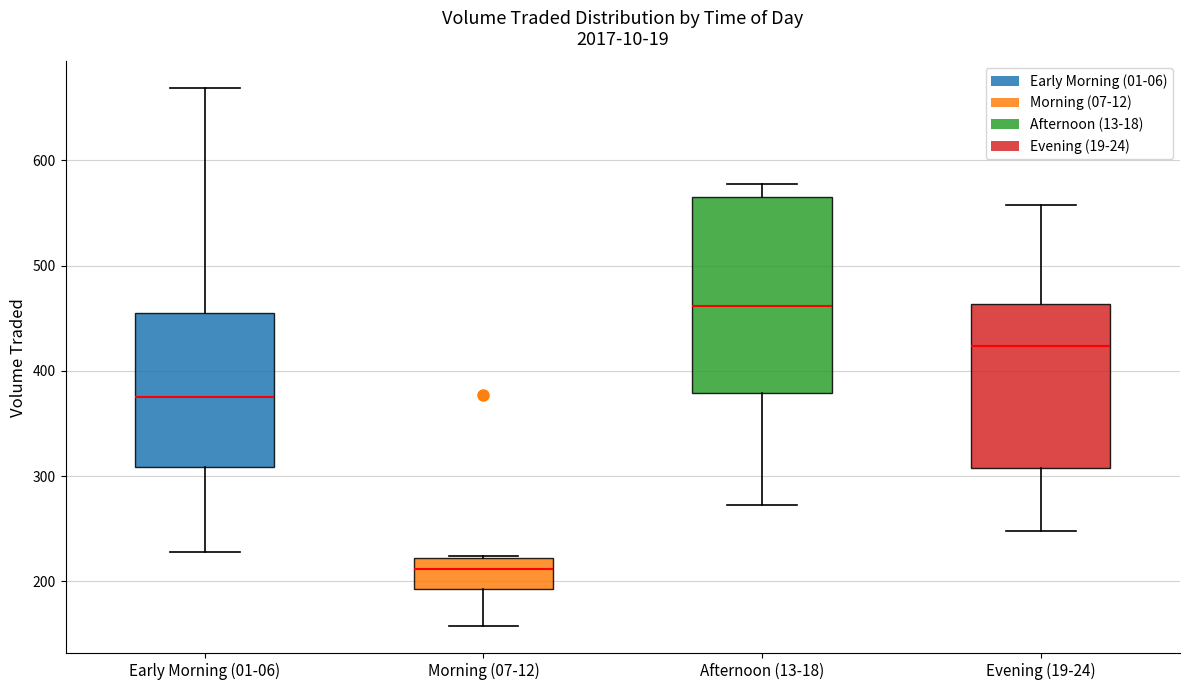

Which box's median line is the highest?

Afternoon (13-18)